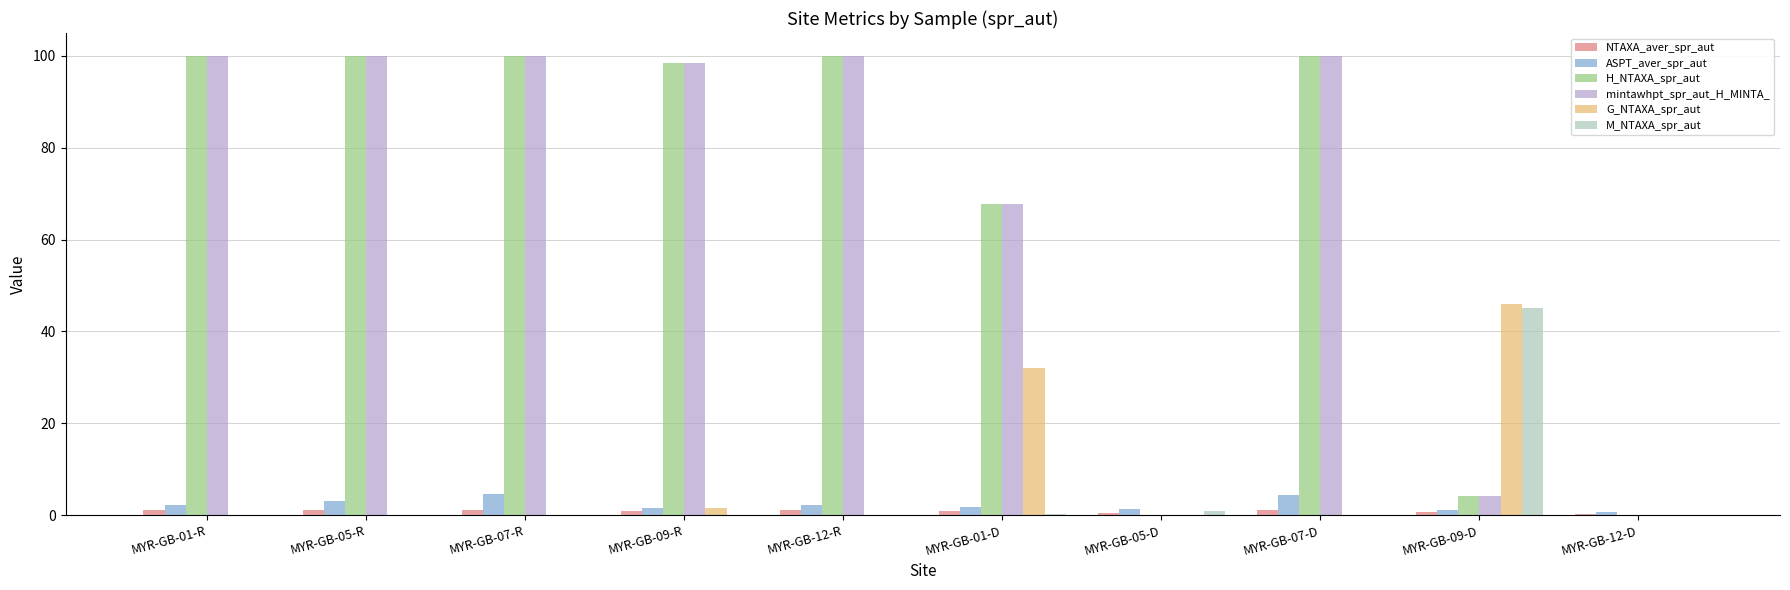

What is the sum of all mintawhpt_spr_aut_H_MINTA_ values?

670.4